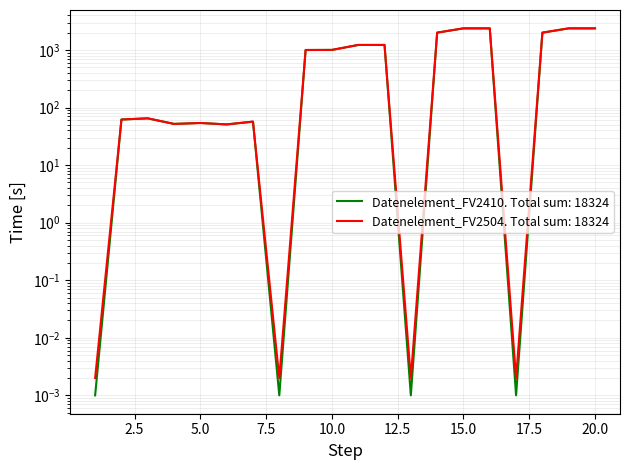

What is the value of the Datenelement_FV2410 point at the 11th from the left?

1225.0